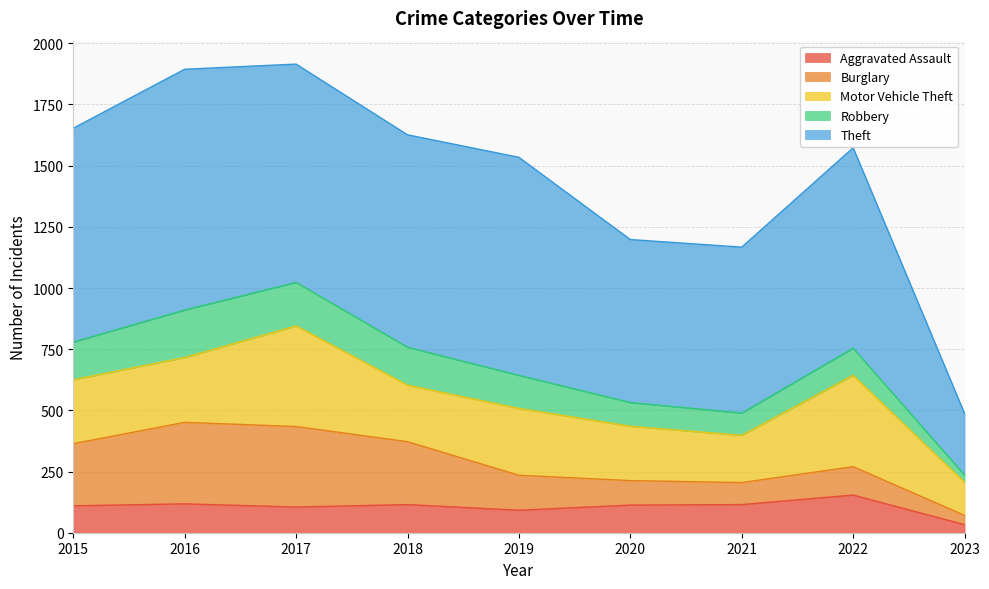

How many lines are shown in the chart?

5